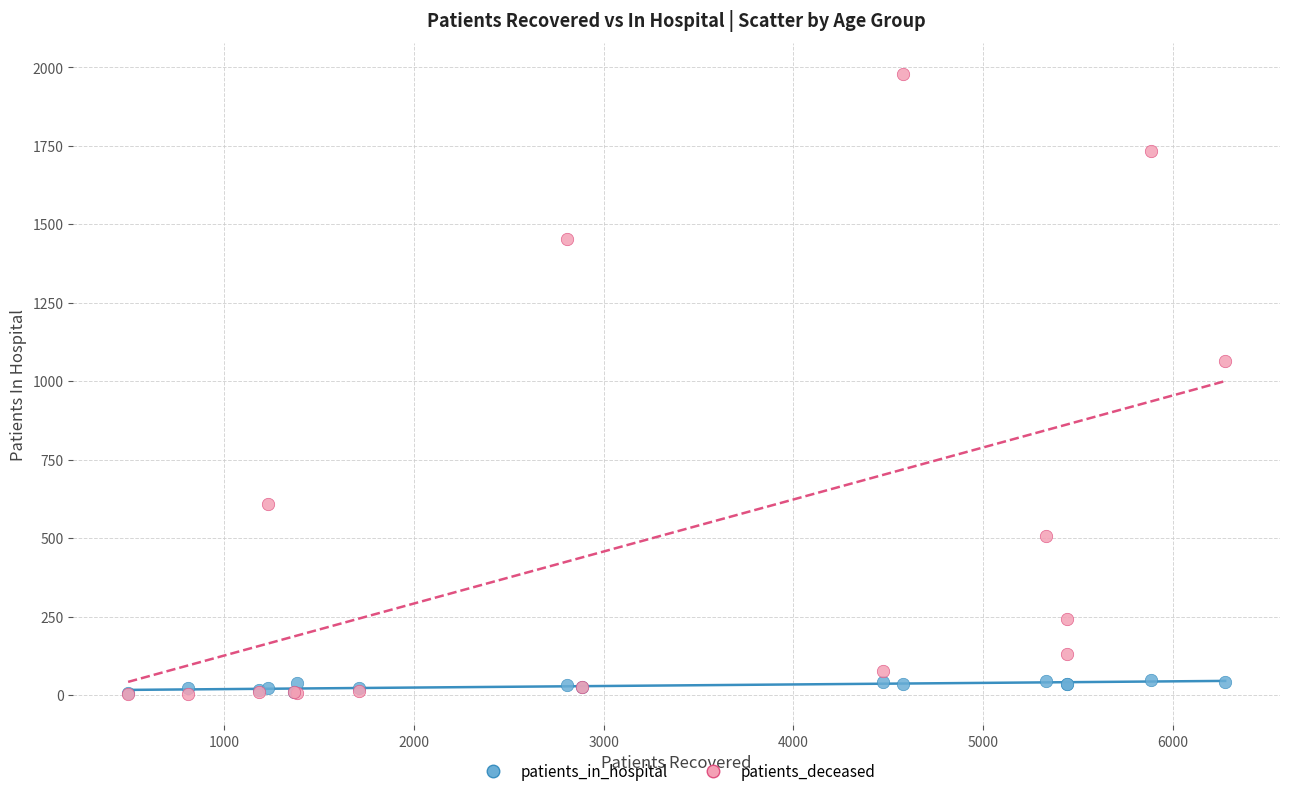

What are all the series names shown in the legend?

patients_in_hospital, patients_deceased